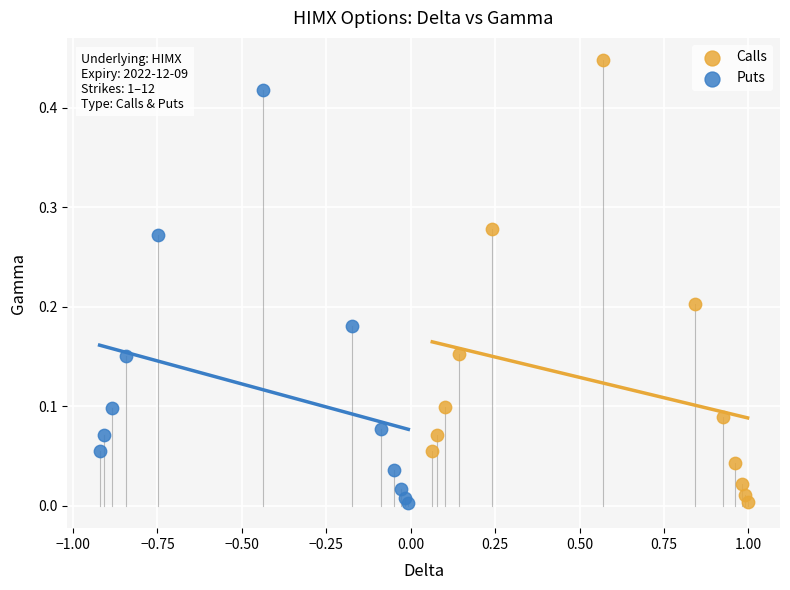

Which series has the widest spread of Y values?

Calls